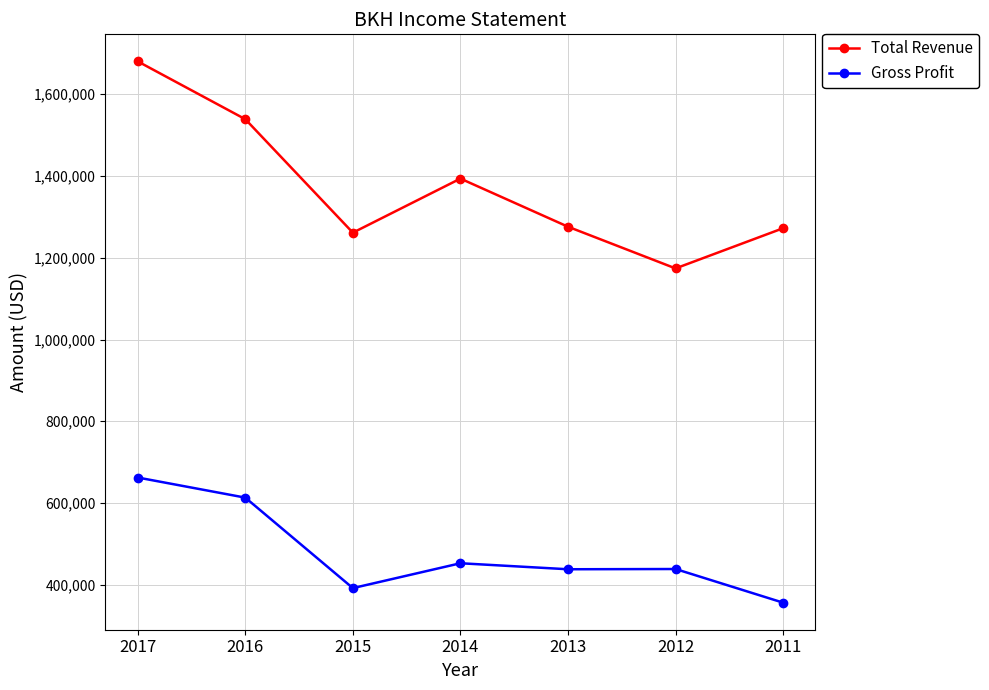

How many data points in Total Revenue are less than 1275900?

3